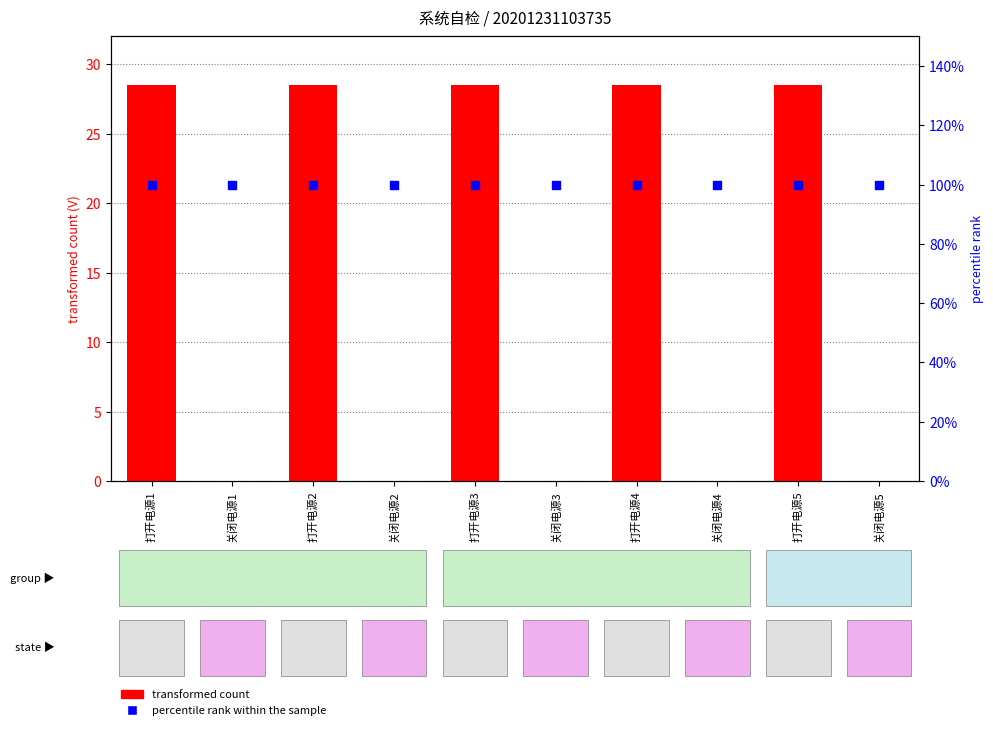

At how many categories does at least one series exceed 24?

5